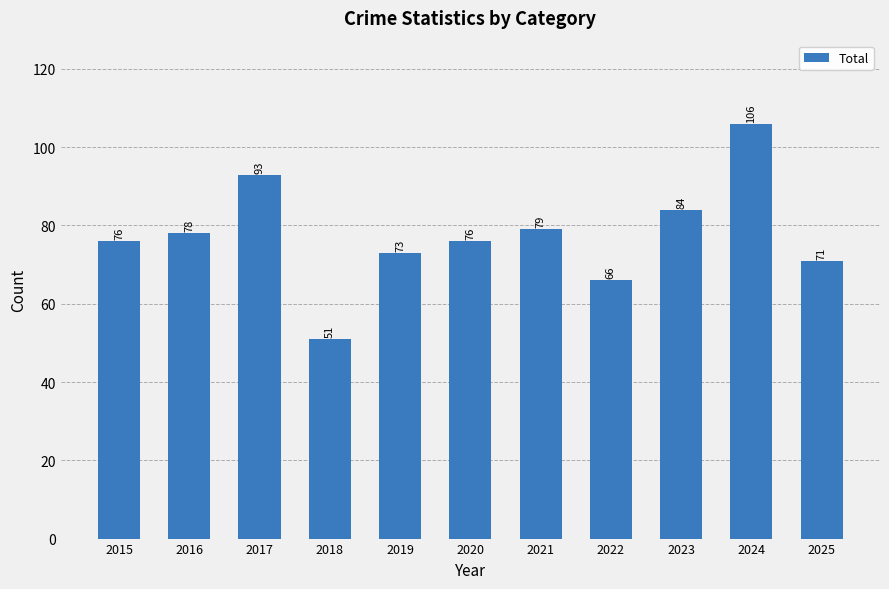

Does the chart contain any negative values?

No